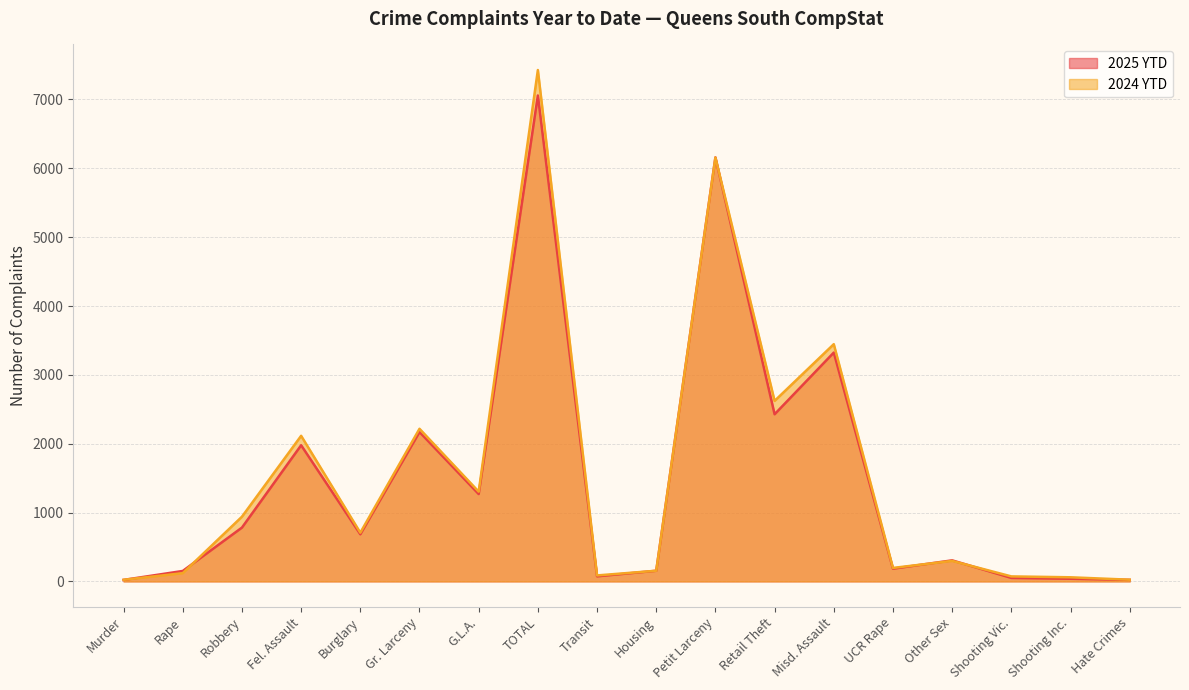

What is the difference between the second highest and minimum values in the 2024 YTD series?

6133